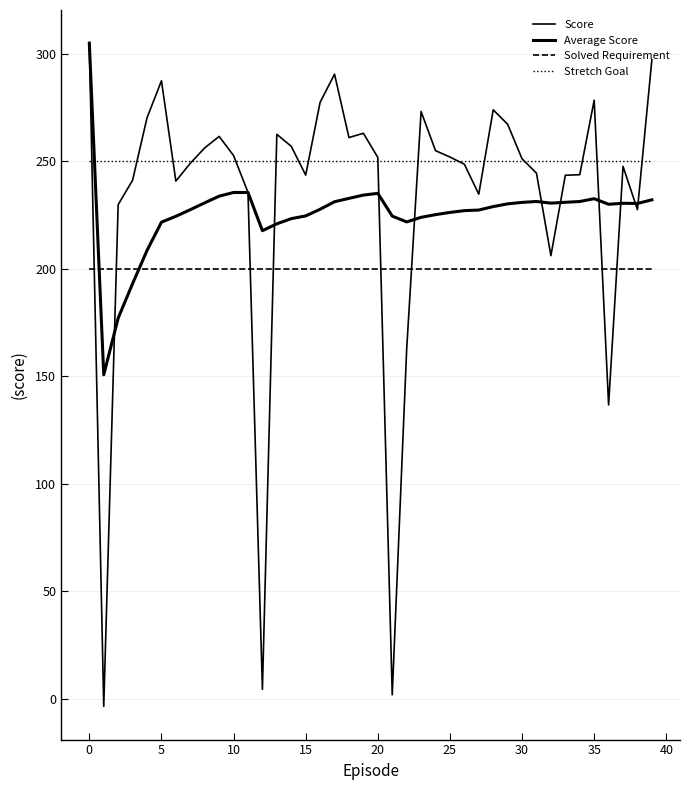

Does the chart have visible grid lines?

Yes